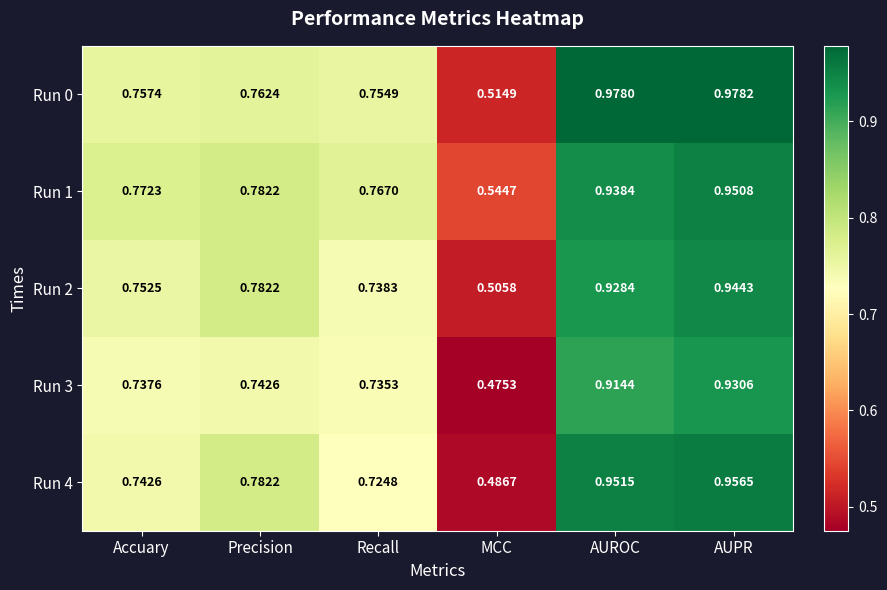

List the series in order of their peak value, lowest first.

Run 3, Run 2, Run 1, Run 4, Run 0